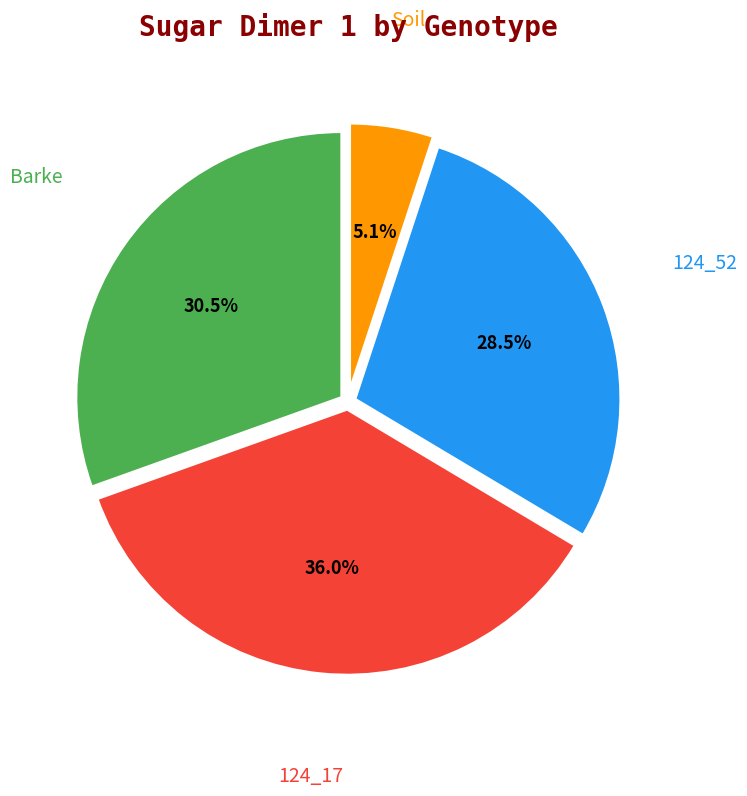

Is there a majority slice in this chart?

No